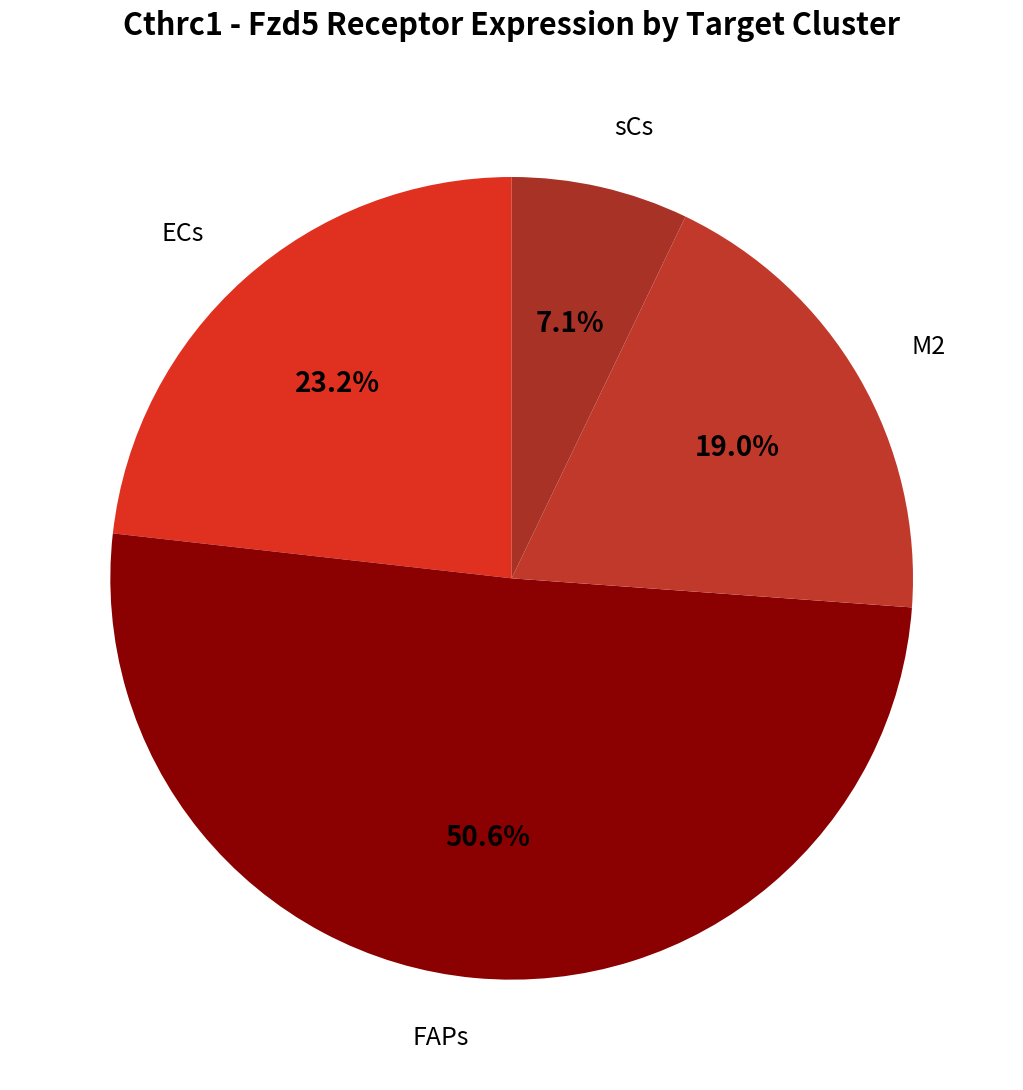

To the nearest percent, what is the combined percentage of ECs and FAPs?

74%